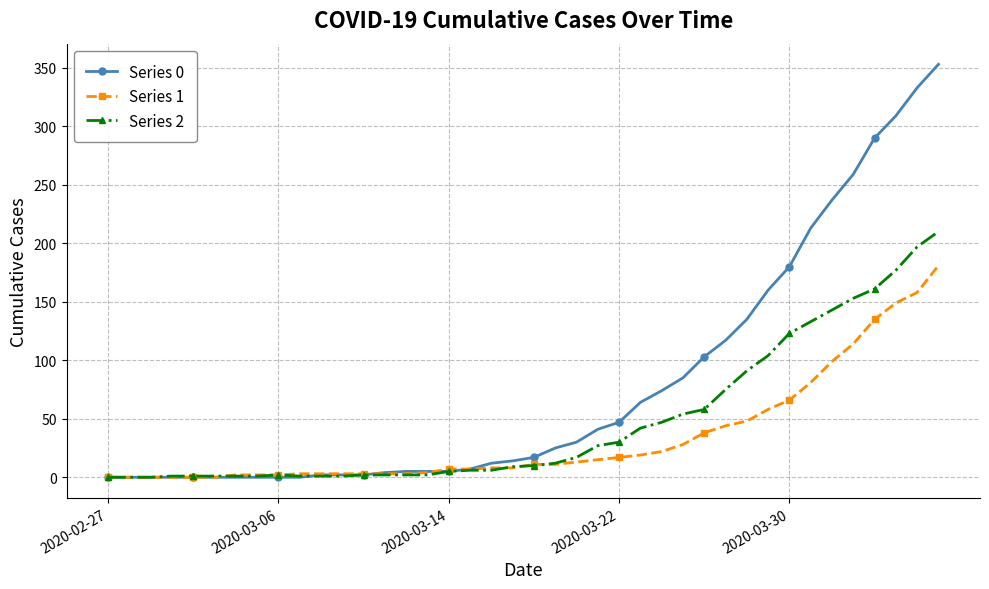

Which series has the largest range (max minus min)?

Series 0